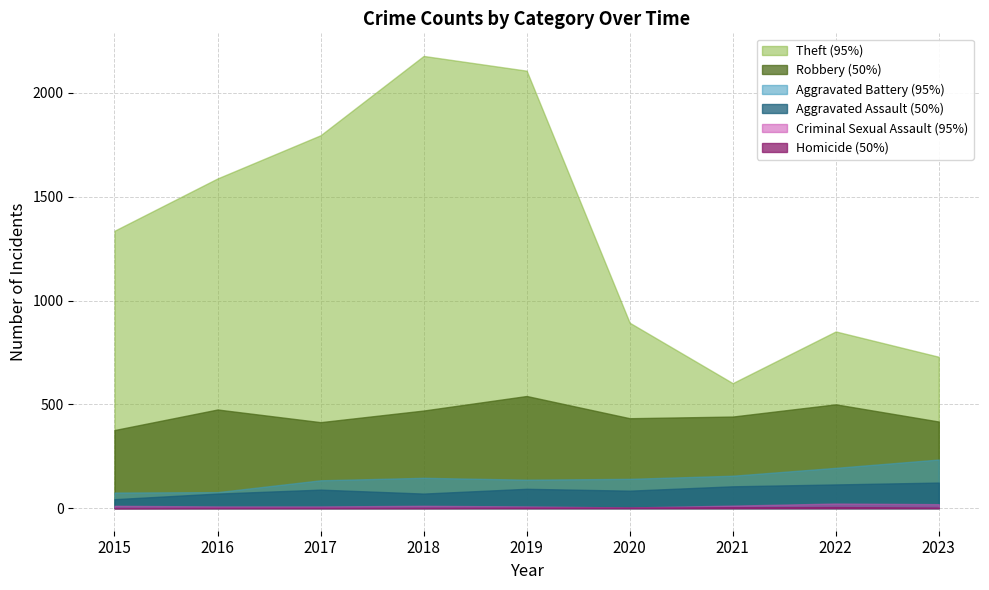

Read the Aggravated Battery value at 2018.

146